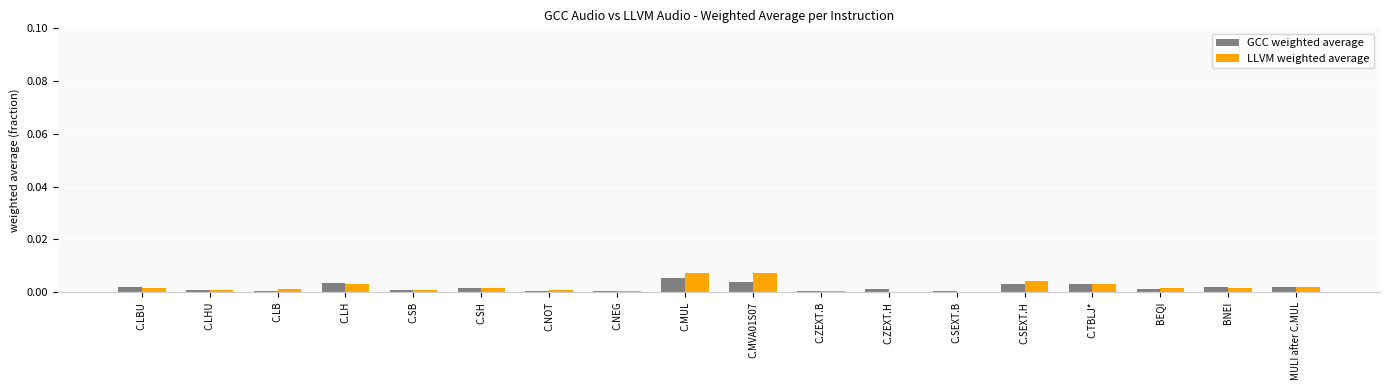

Rank the series by their maximum value, from lowest to highest.

GCC weighted average, LLVM weighted average